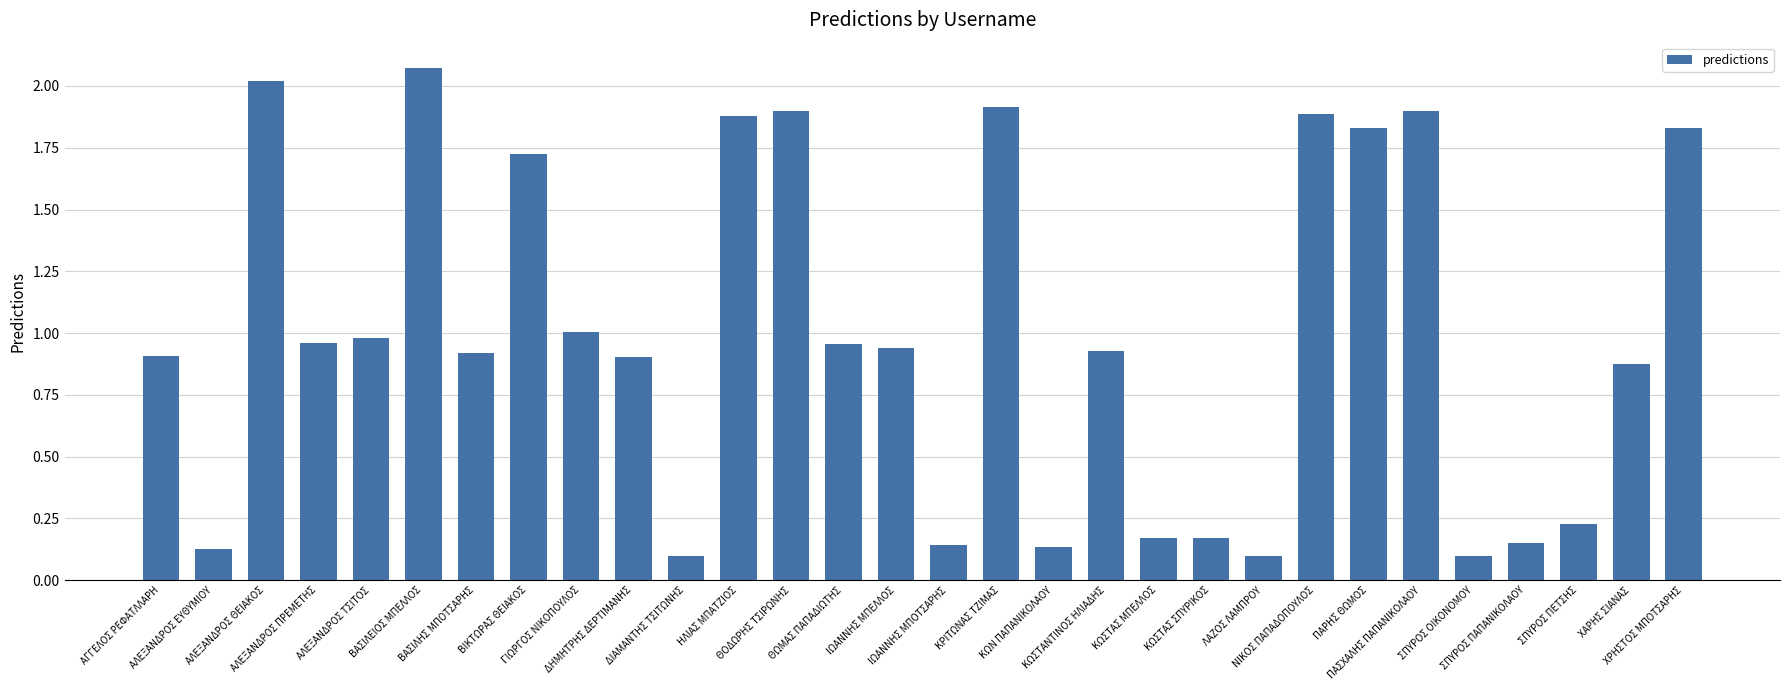

Which category has the highest value across all series?

ΒΑΣΙΛΕΙΟΣ ΜΠΕΛΛΟΣ